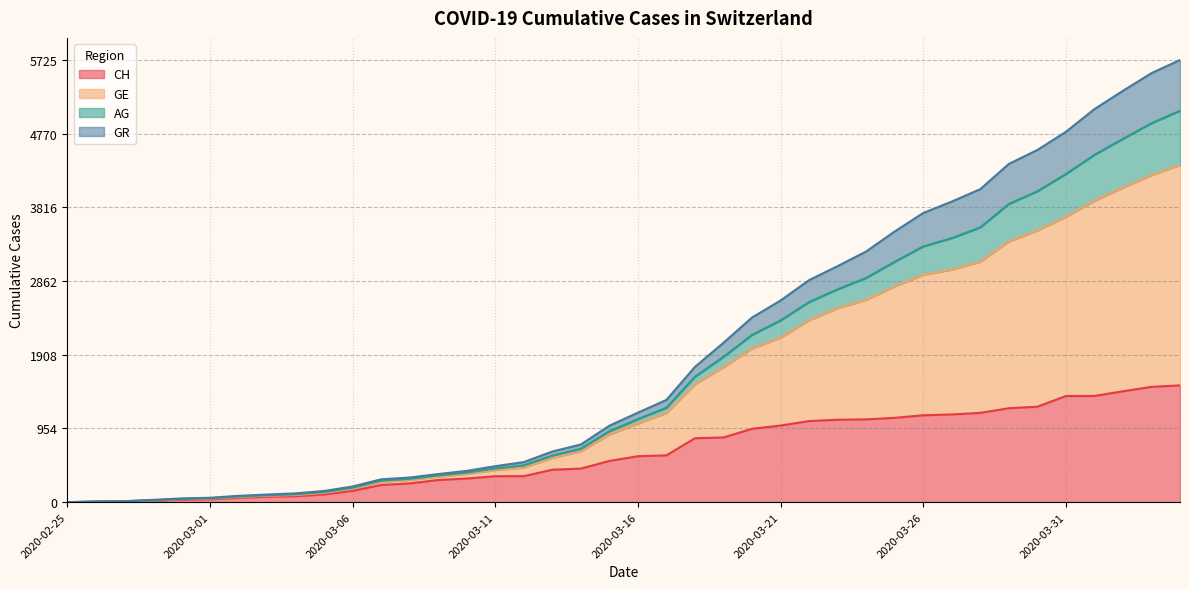

At which label is GR closest to 2183?

2020-03-21